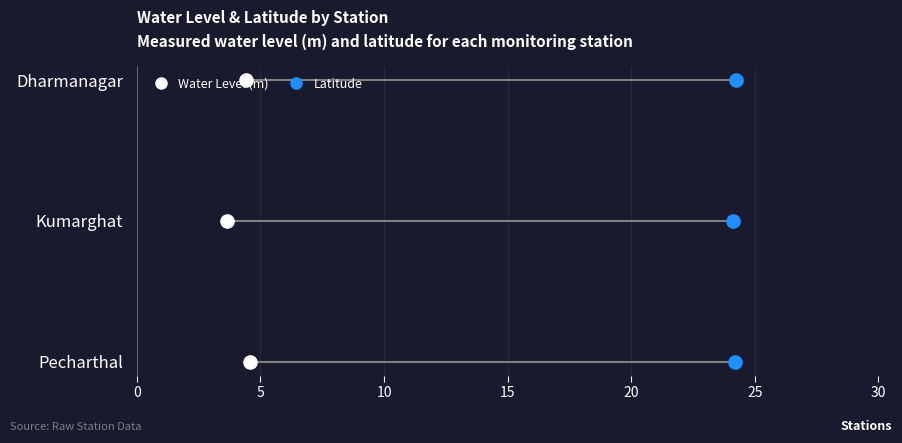

Is the value of Latitude at 5 greater than the value of Water Level (m) at 5?

No